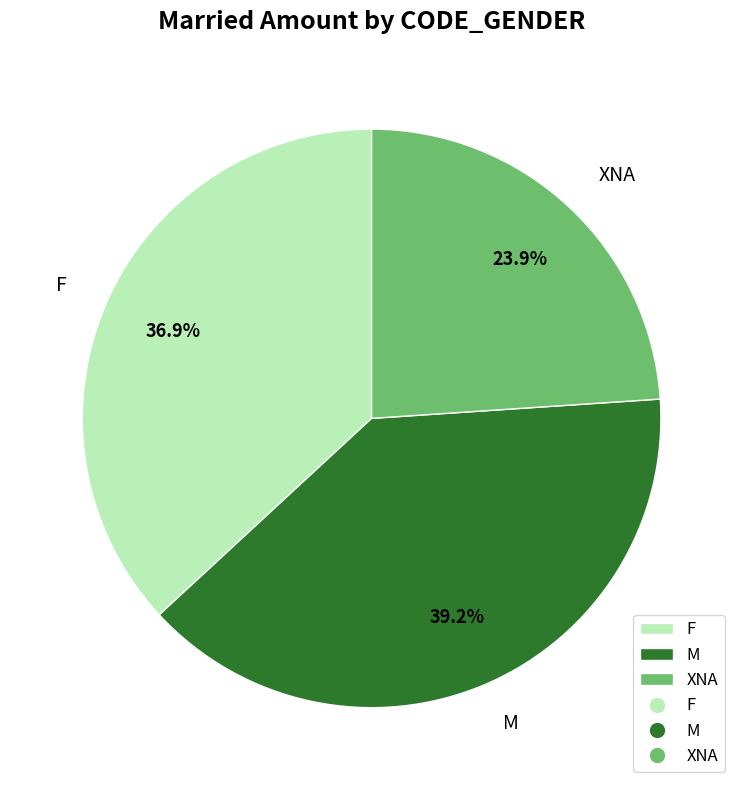

What is the largest slice in the pie chart?

M